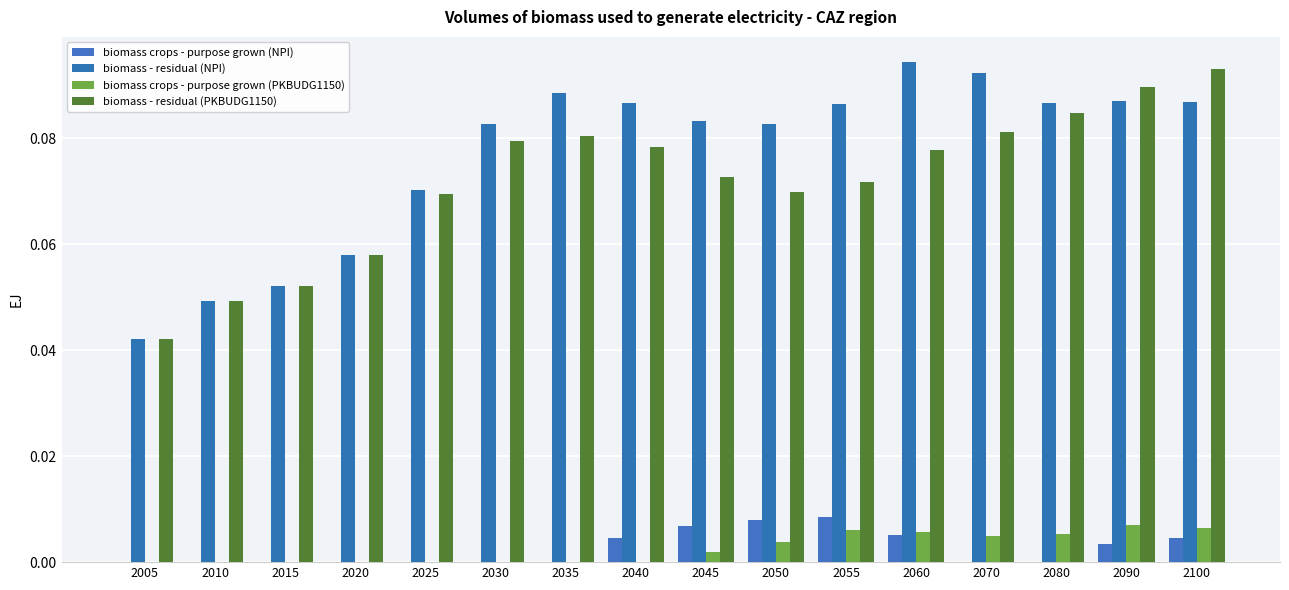

Which series changed the most between 2035 and 2045?

biomass - residual (PKBUDG1150)